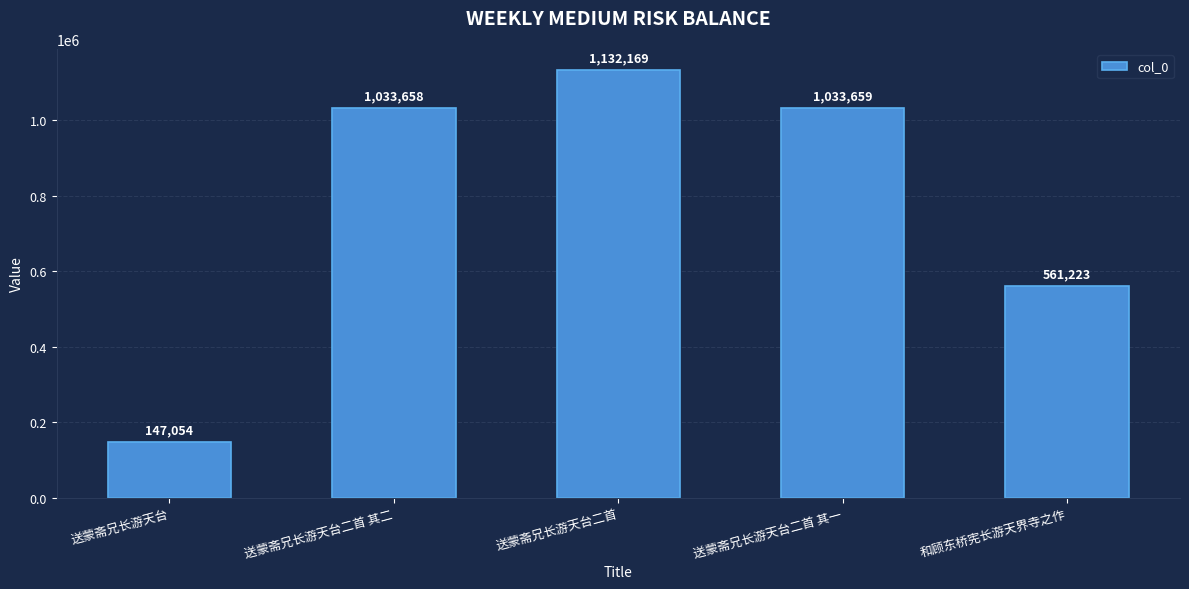

Is it true that the value at 和顾东桥宪长游天界寺之作 is 201026?

False